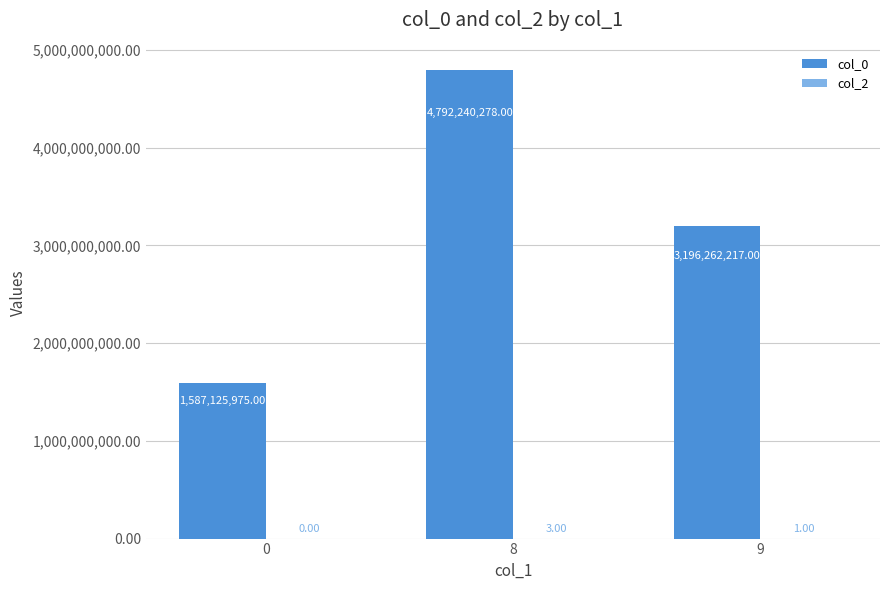

At which label is col_0 closest to 3189683126?

9